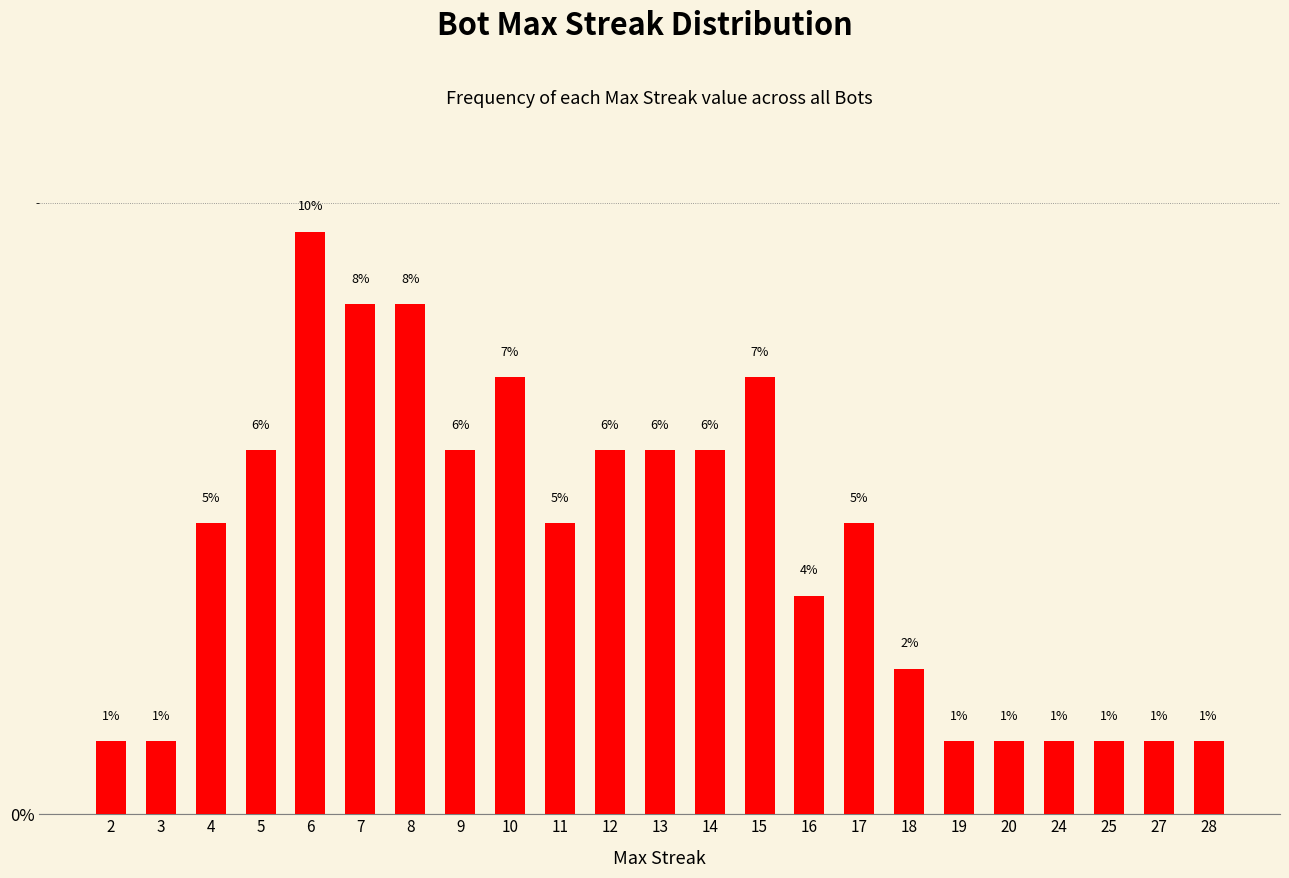

Reading left to right, transcribe all the data shown in this chart.

2=1.2	3=1.2	4=4.8	5=6.0	6=9.5	7=8.3	8=8.3	9=6.0	10=7.1	11=4.8	12=6.0	13=6.0	14=6.0	15=7.1	16=3.6	17=4.8	18=2.4	19=1.2	20=1.2	24=1.2	25=1.2	27=1.2	28=1.2